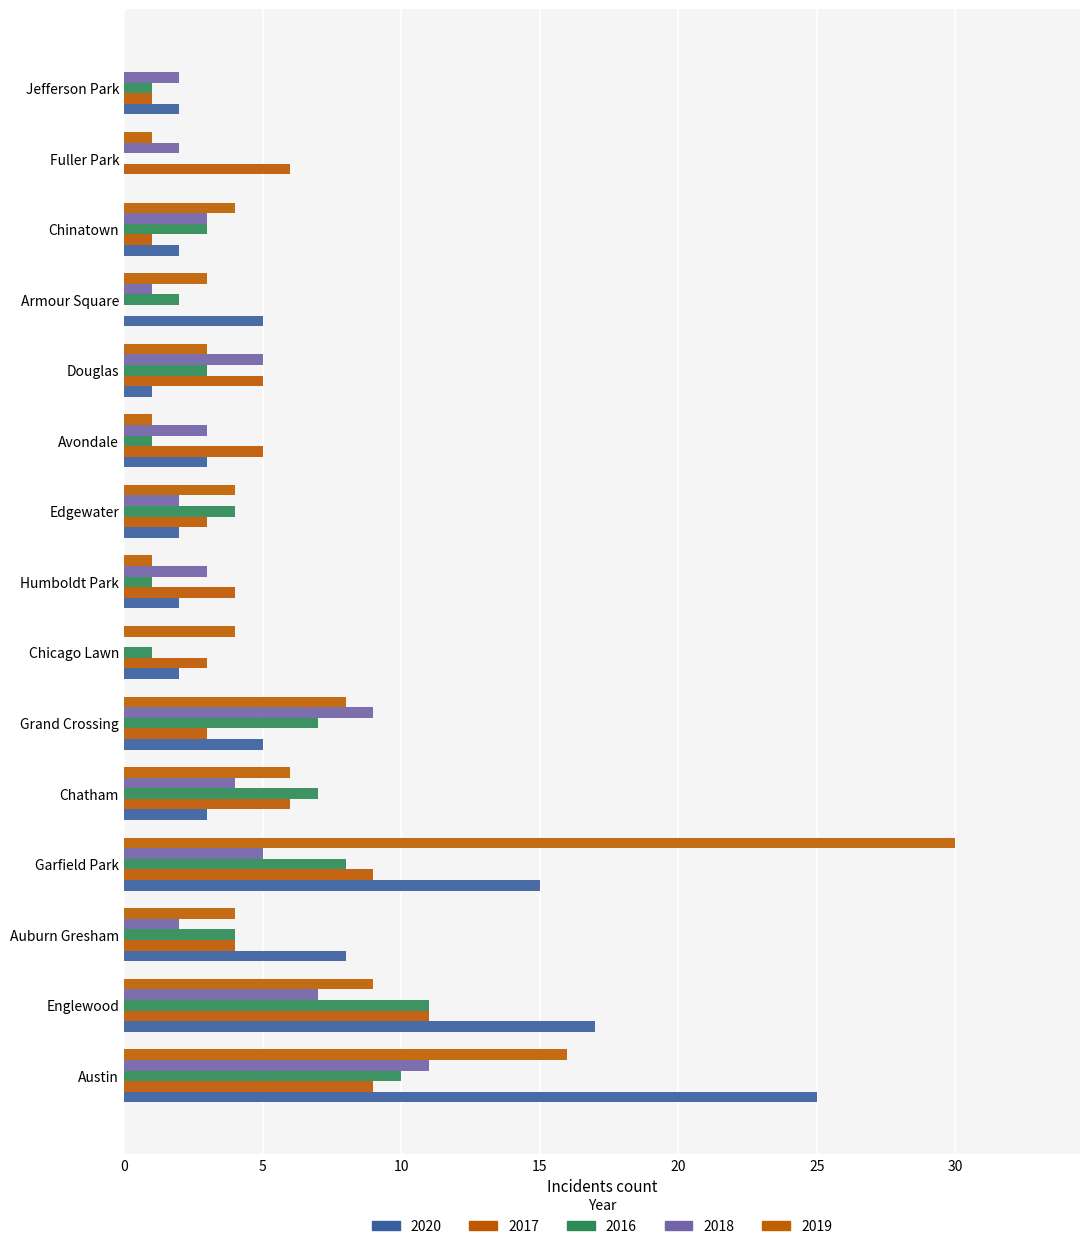

What is the sum of all 2020 values?

92